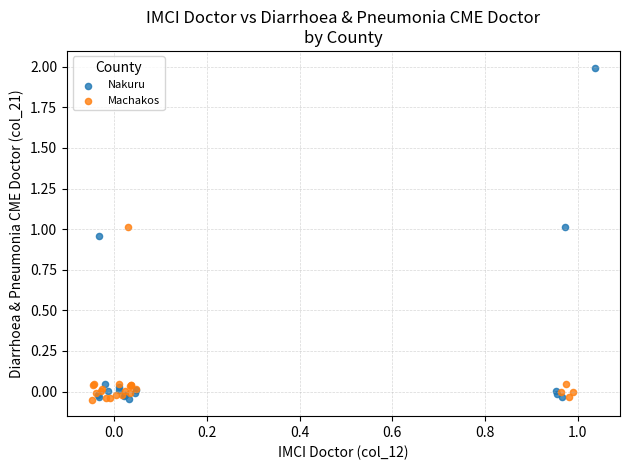

Which series reaches the maximum Y coordinate?

Nakuru